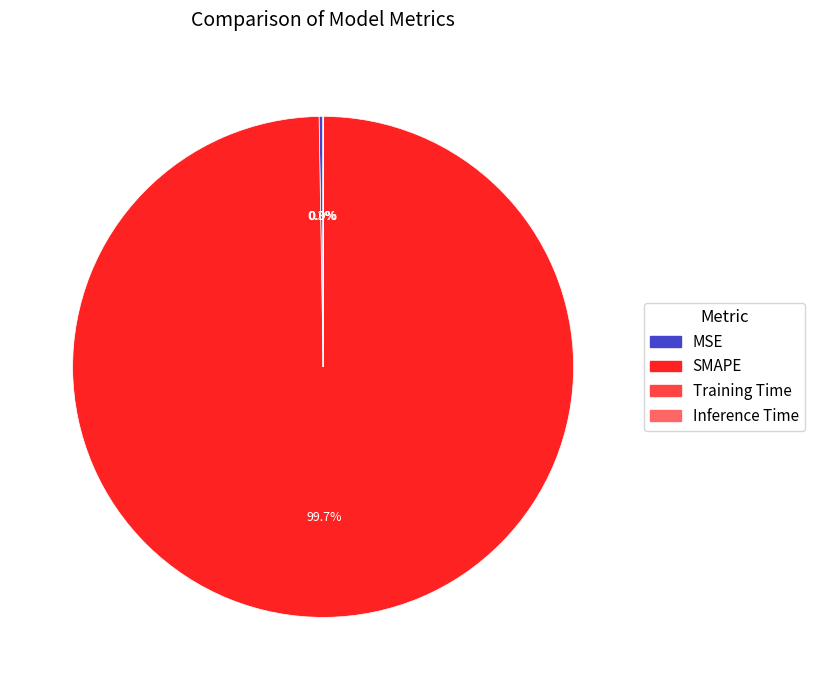

Which slice represents more than half of the pie?

SMAPE